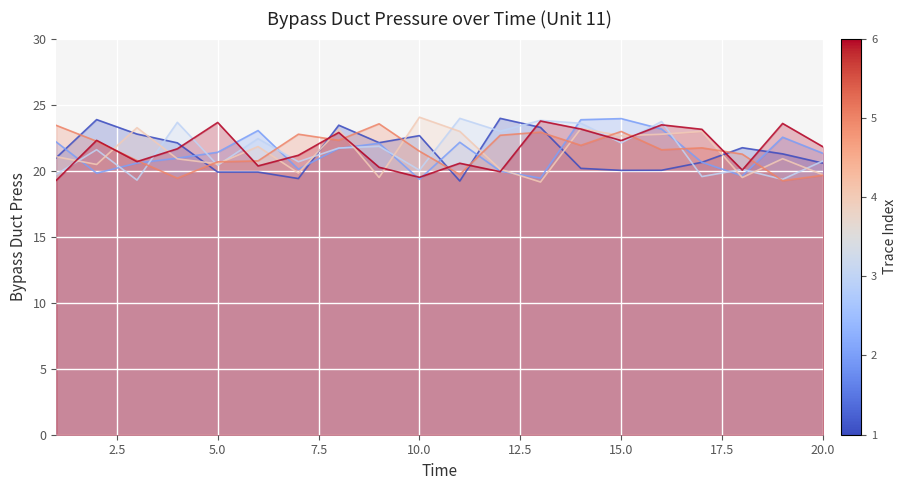

What is the minimum value shown in the chart?

19.1